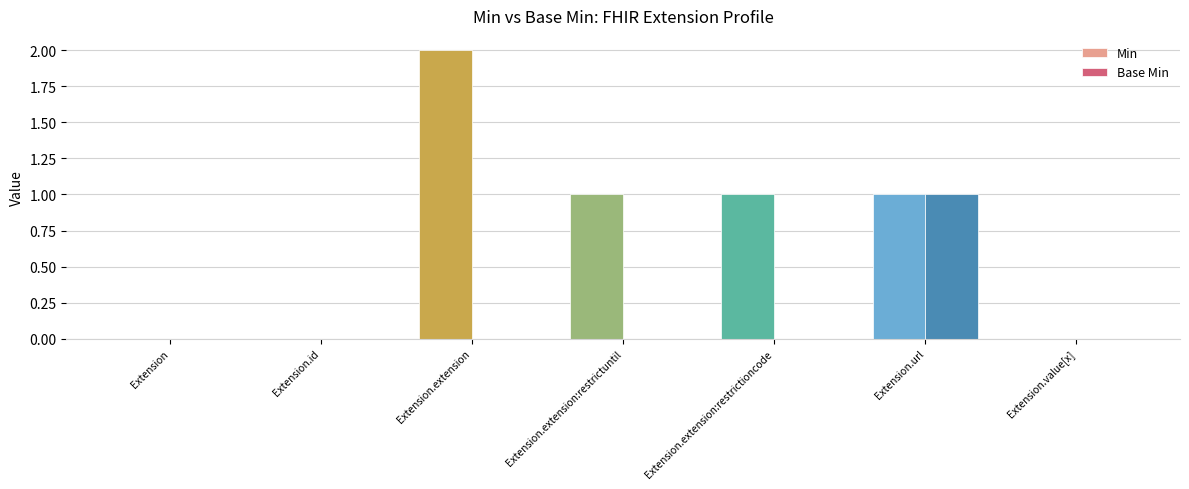

What value does the Base Min series have at Extension.url?

1